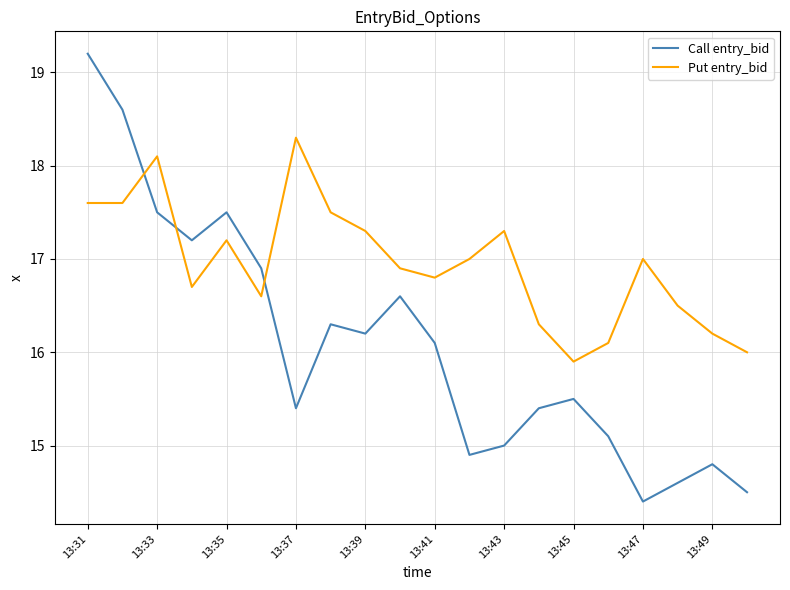

Does the chart have visible grid lines?

Yes